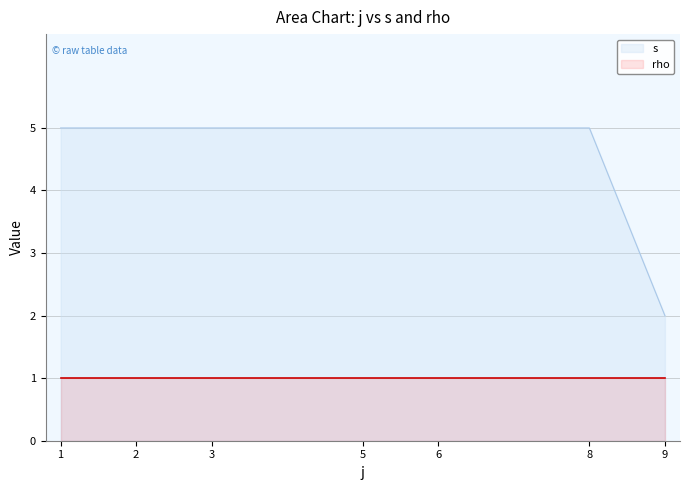

At which category does the chart reach its minimum across all series?

9